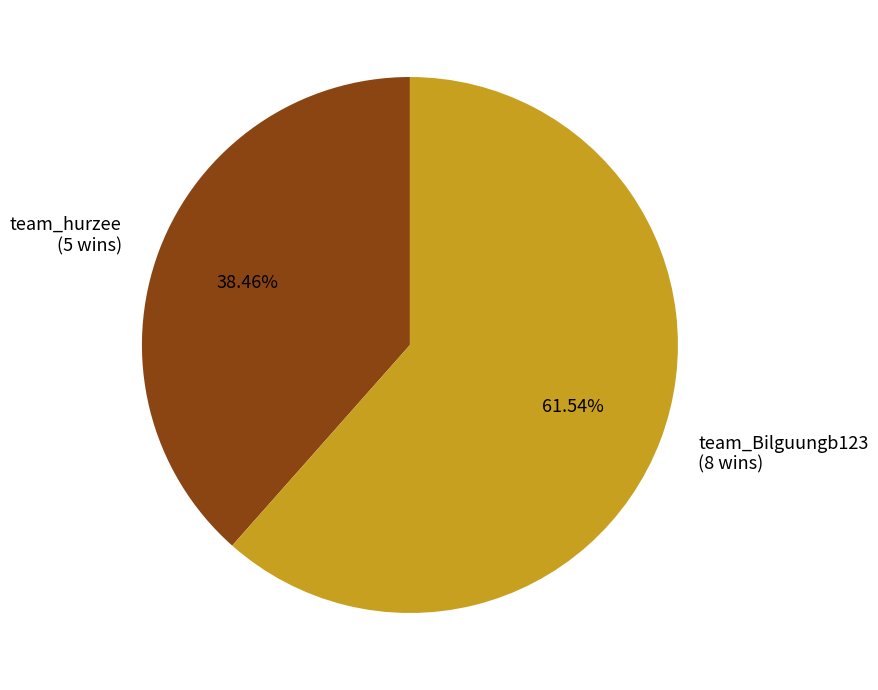

To the nearest percent, what is the combined percentage of team_Bilguungb123 and team_hurzee?

100%